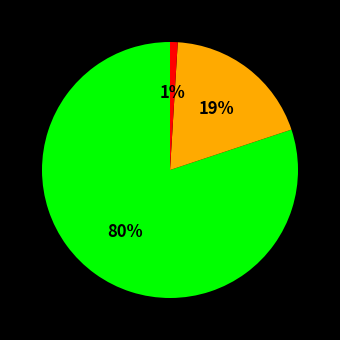

To the nearest percent, what is the average slice percentage?

33%